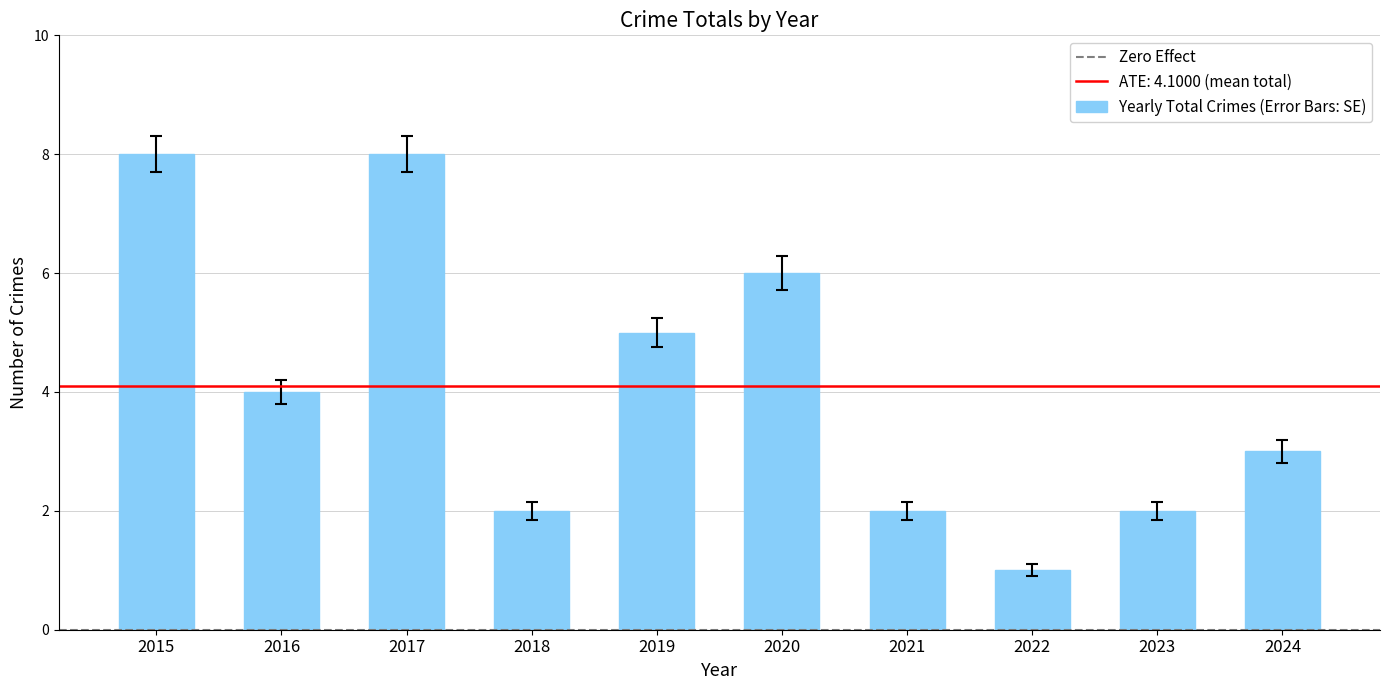

Which label corresponds to the smallest value in the chart?

2022